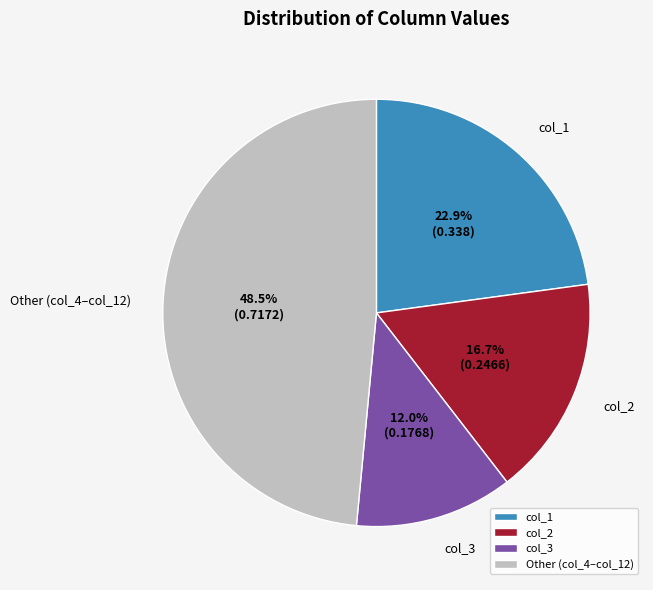

How much of the chart is everything except col_3?

88.0%